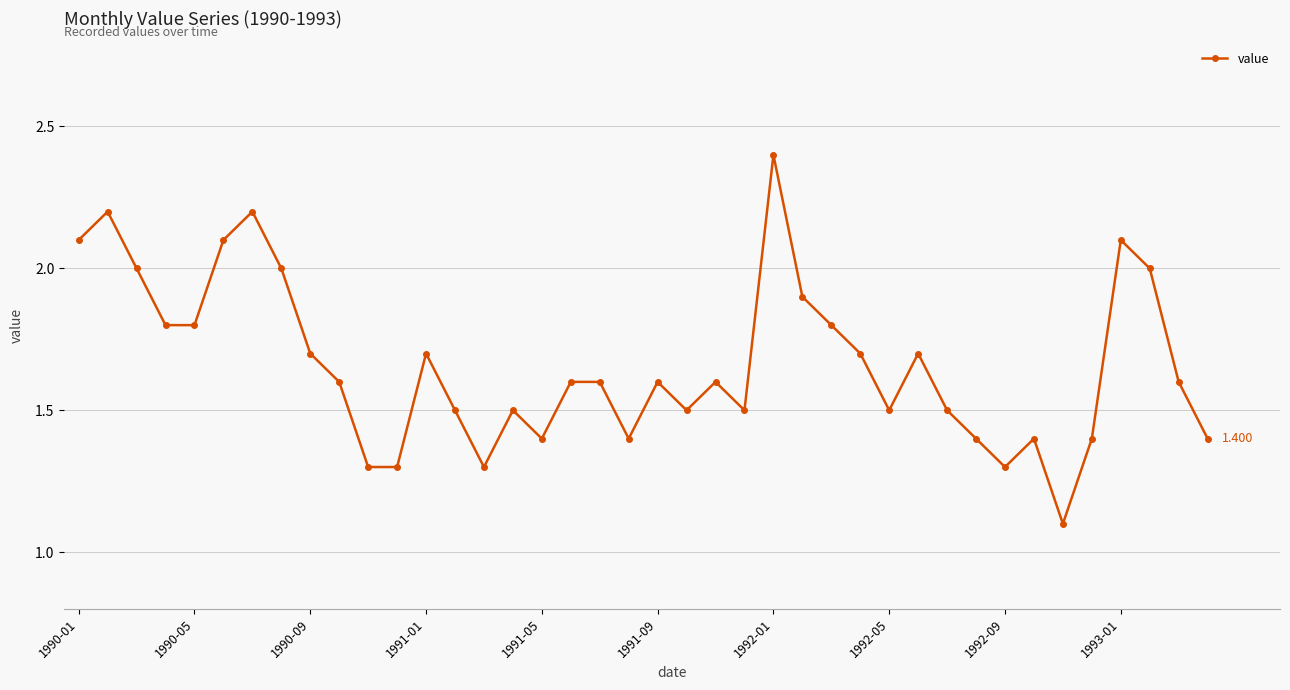

True or false: the data has more than 2 interior local peaks.

True